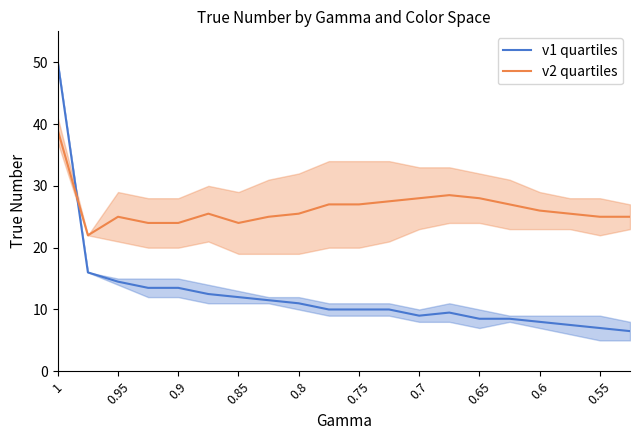

What is the difference between the maximum and second lowest values in the v2 quartiles series?

15.0